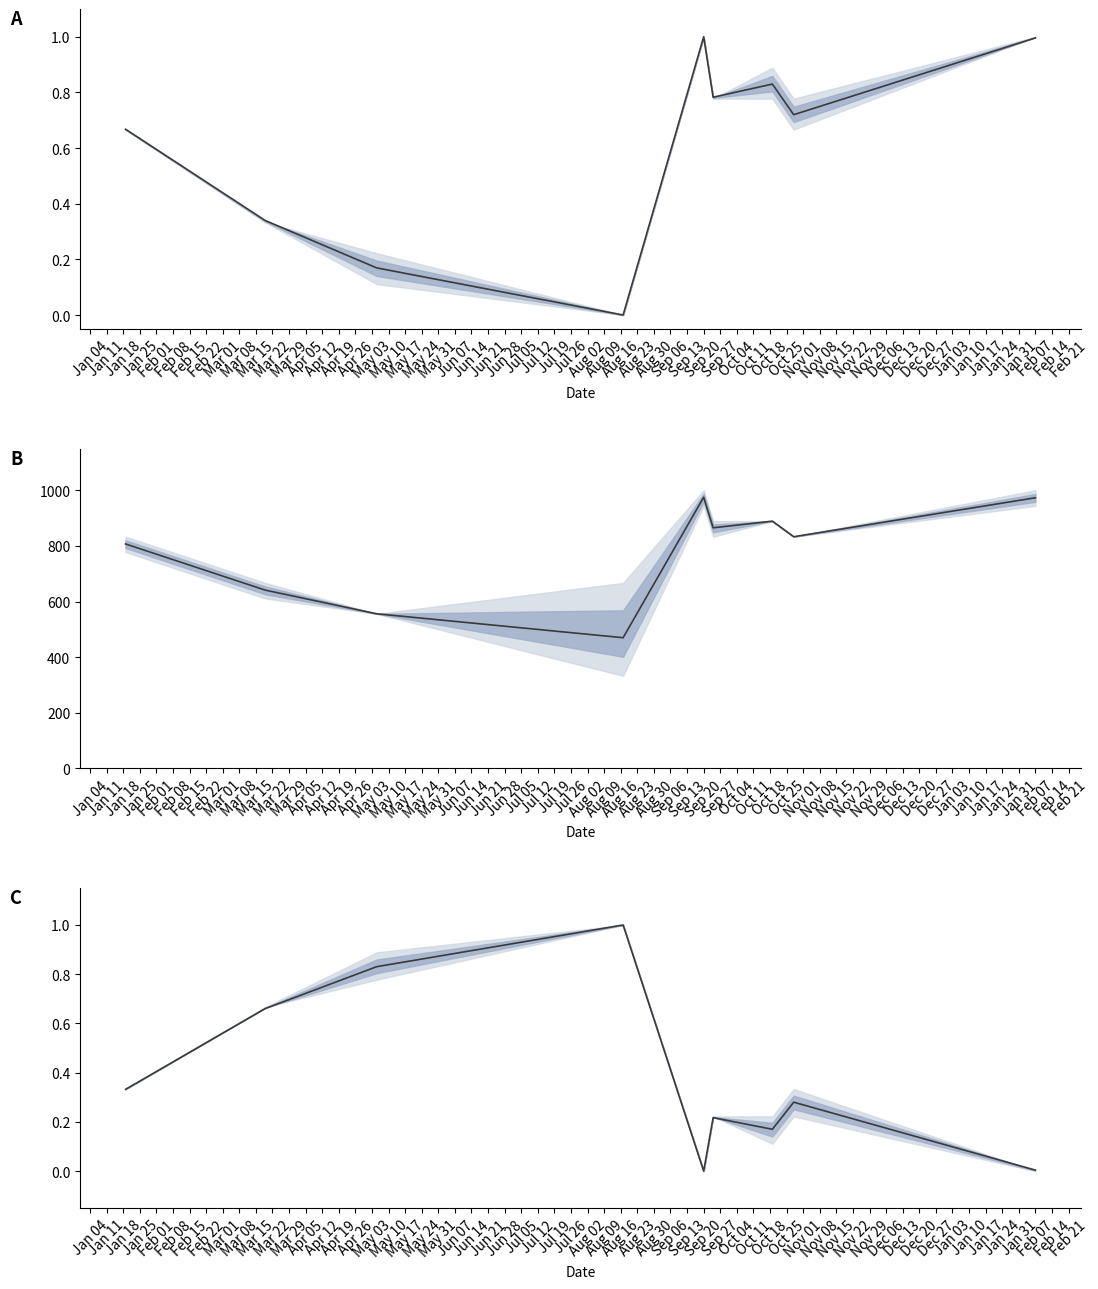

Reading right to left, transcribe all the data shown in this chart.

Precio promedio ponderado: 1.0	0.7	0.8	0.8	1.0	0.0	0.2	0.3	0.7
Precio $/Kg: 973.0	833.0	889.0	865.0	975.0	470.0	556.0	641.0	807.0
Precio promedio ponderado (inv.): 0.0	0.3	0.2	0.2	0.0	1.0	0.8	0.7	0.3